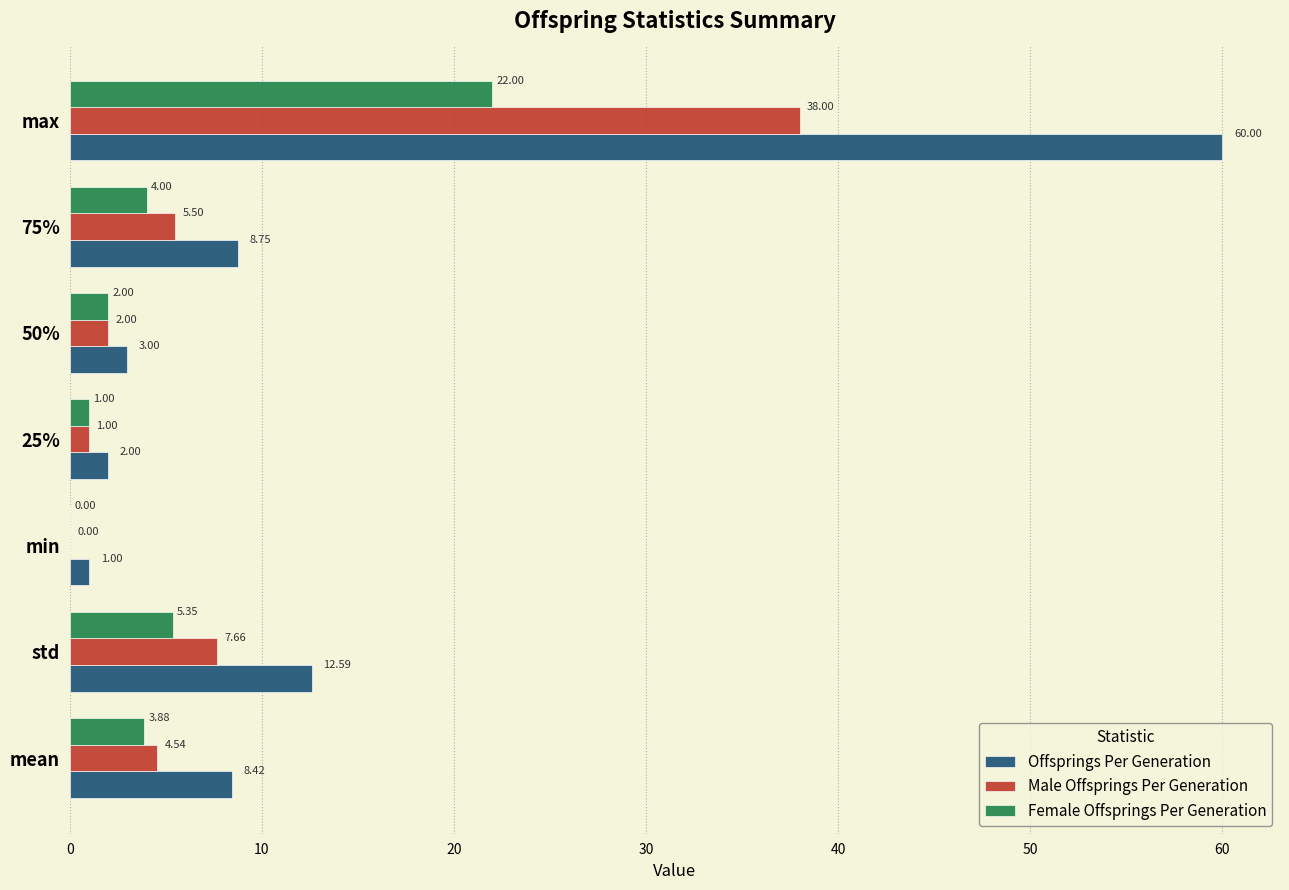

Between min and max, which series saw the biggest shift?

Offsprings Per Generation